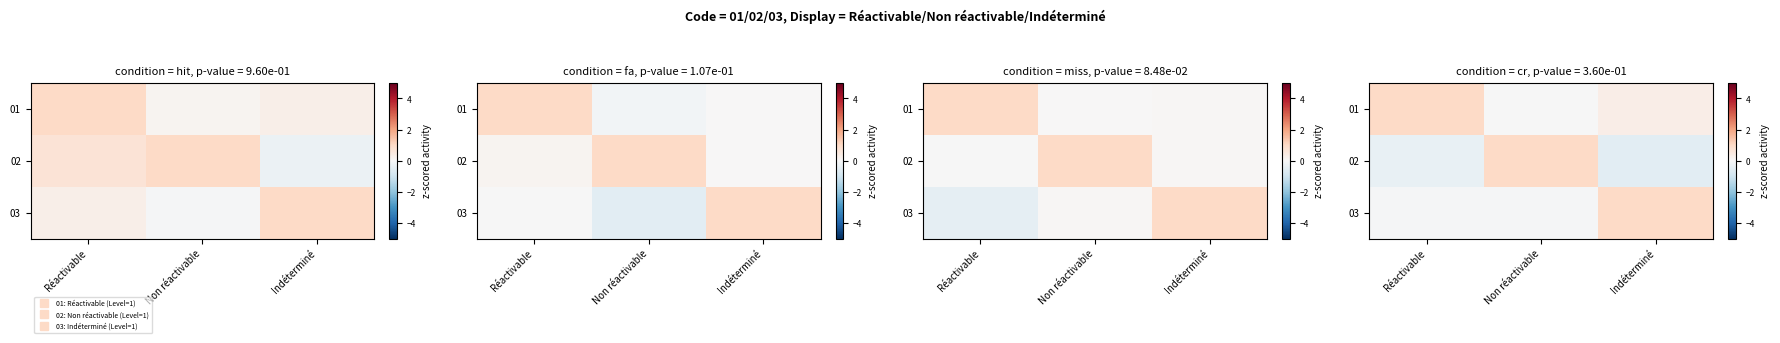

At which category is the sum across all series the highest?

Non réactivable